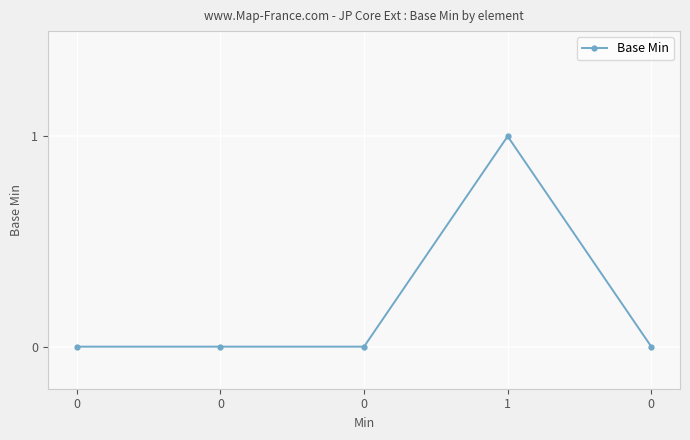

What is the sum of all values?

1